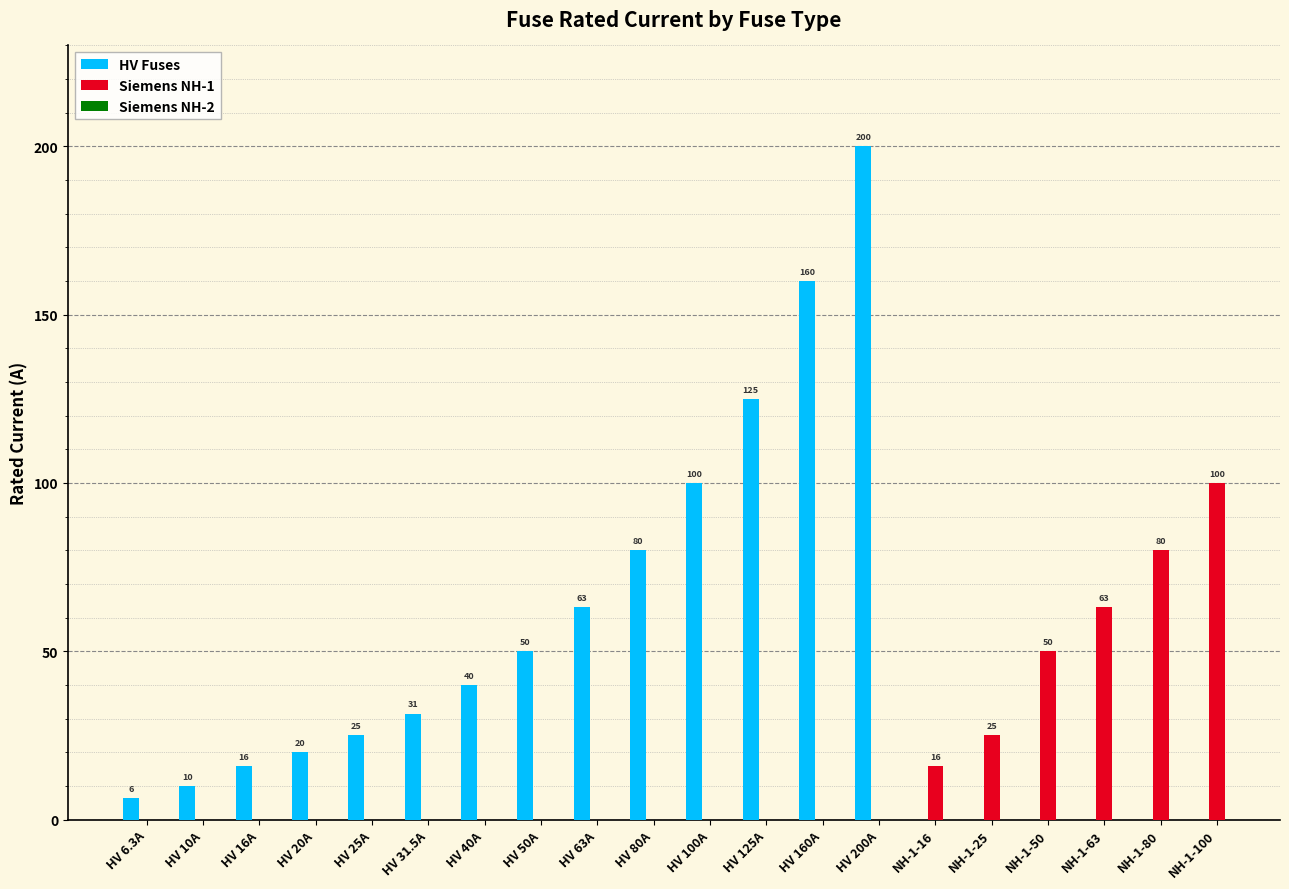

What is the label of the 16th bar from the right?

HV 25A